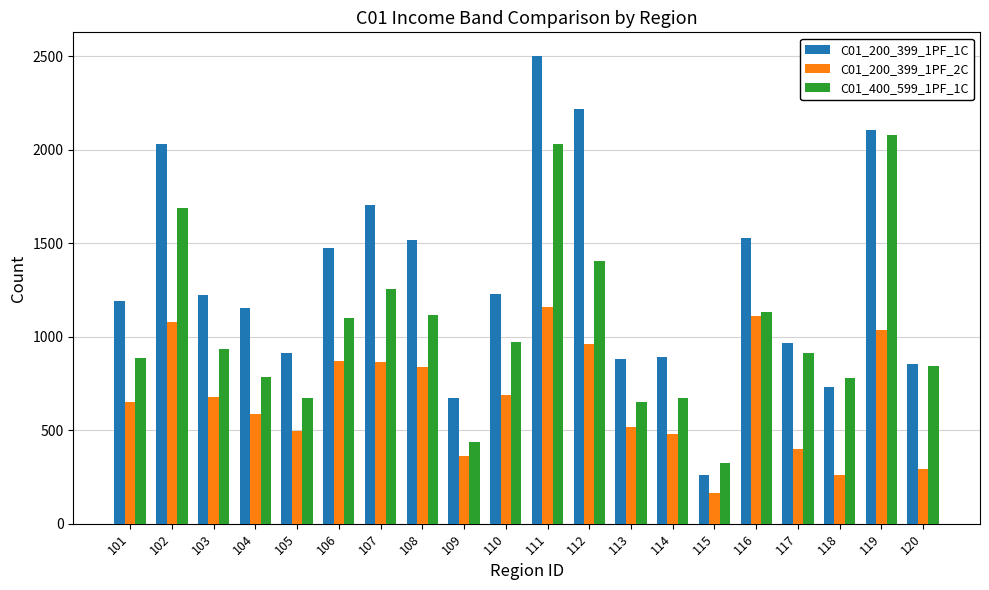

At which label does C01_400_599_1PF_1C first exceed 937?

102